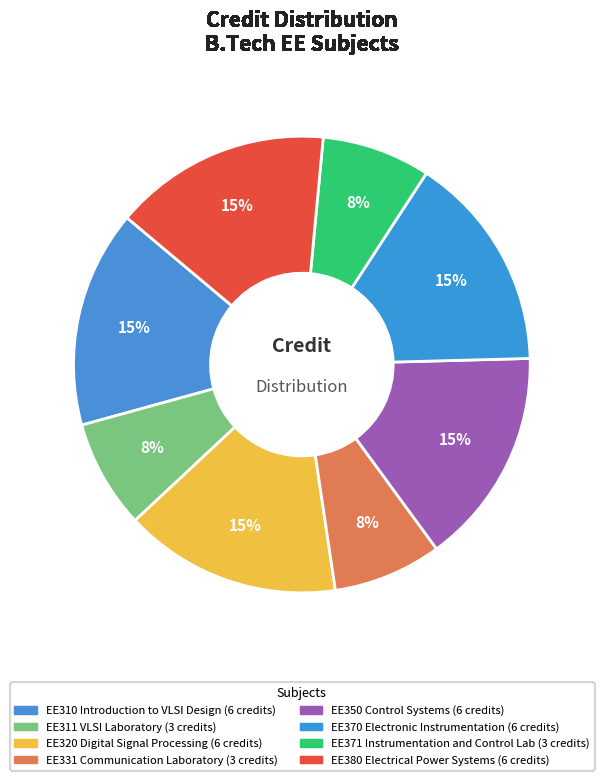

Which category has the smallest portion of the pie?

EE311 VLSI Laboratory